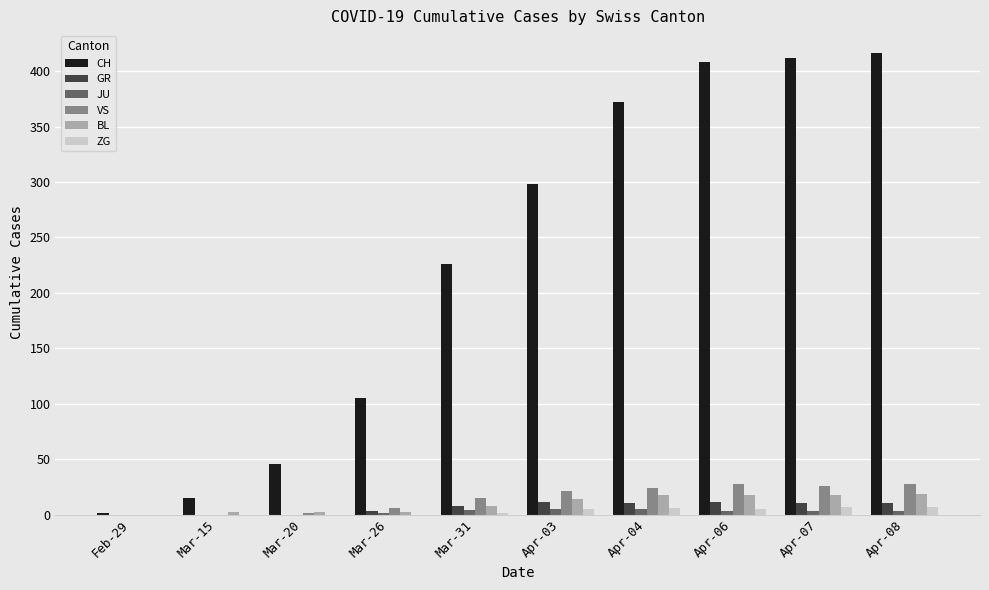

Which series has the largest total across all categories?

CH